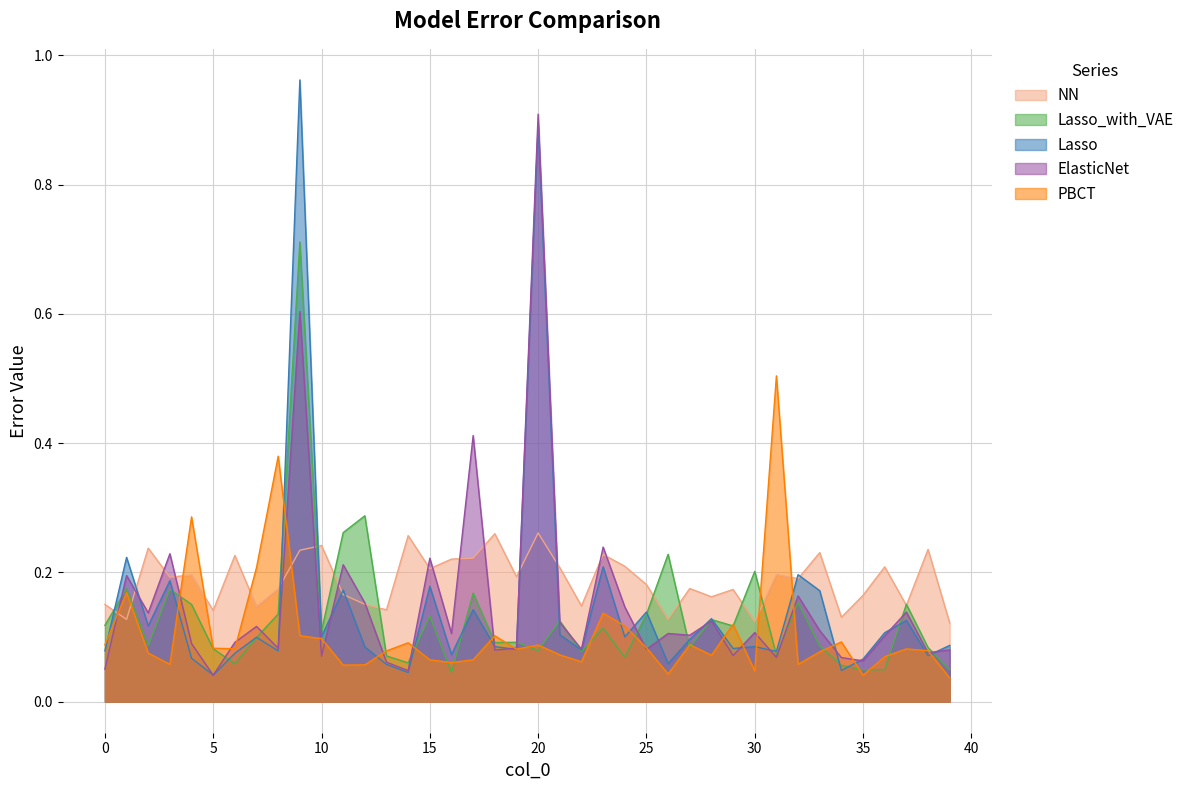

What is the value of the Lasso point at the 2nd from the left?

0.2